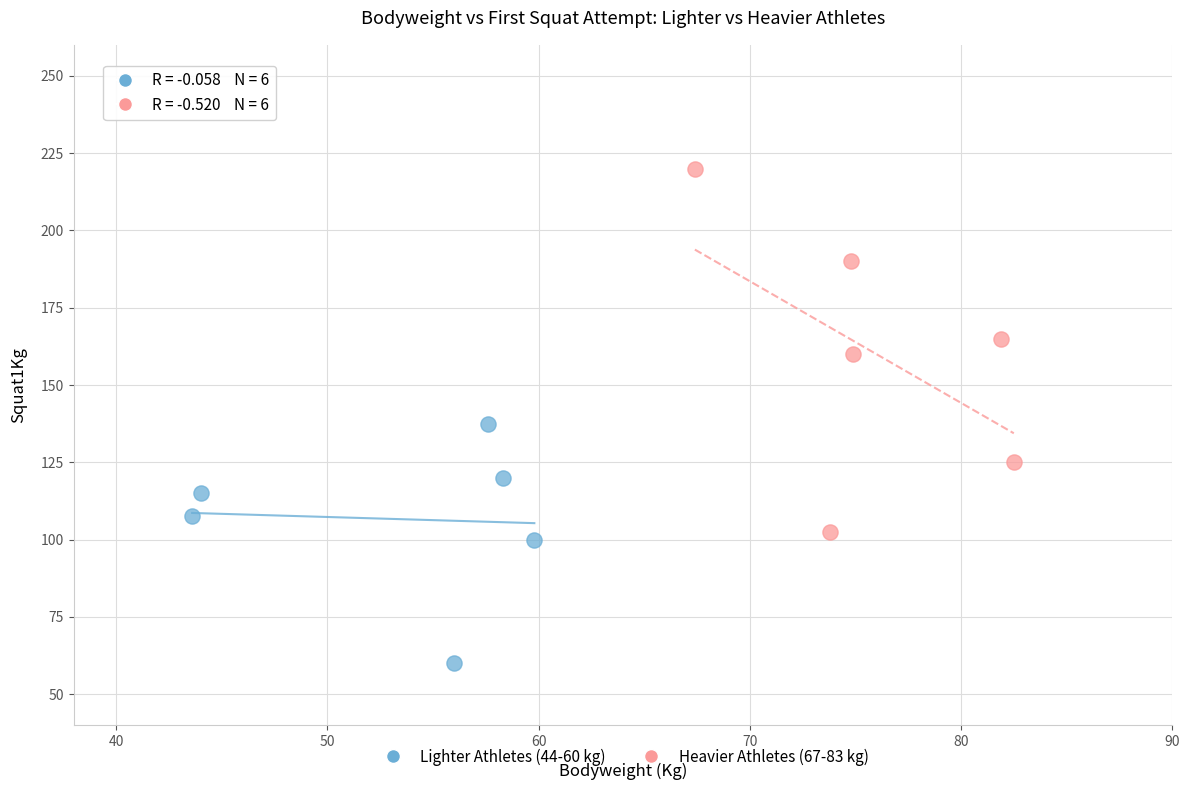

Which series contains the lowest Y value?

Lighter Athletes (44-60 kg)